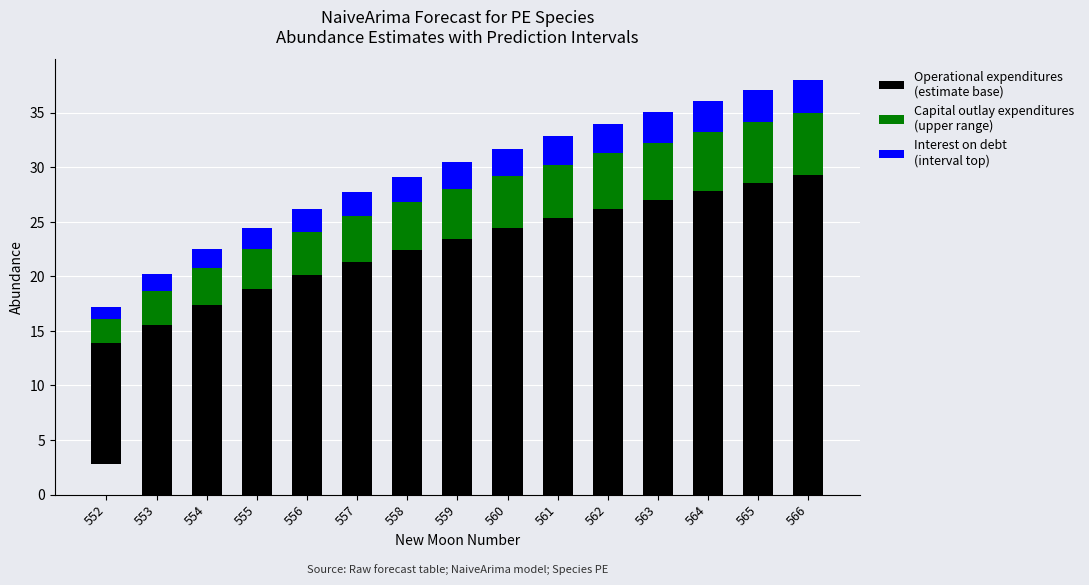

Reading left to right, list all the values displayed in this chart.

lower_pi base estimate: 552=11.1	553=15.6	554=17.3	555=18.8	556=20.2	557=21.3	558=22.4	559=23.5	560=24.4	561=25.3	562=26.2	563=27.0	564=27.8	565=28.5	566=29.3
upper_pi range (capital): 552=2.2	553=3.0	554=3.4	555=3.7	556=3.9	557=4.2	558=4.4	559=4.6	560=4.8	561=4.9	562=5.1	563=5.3	564=5.4	565=5.6	566=5.7
estimate interval top: 552=1.2	553=1.6	554=1.8	555=2.0	556=2.1	557=2.2	558=2.3	559=2.4	560=2.5	561=2.6	562=2.7	563=2.8	564=2.9	565=3.0	566=3.0